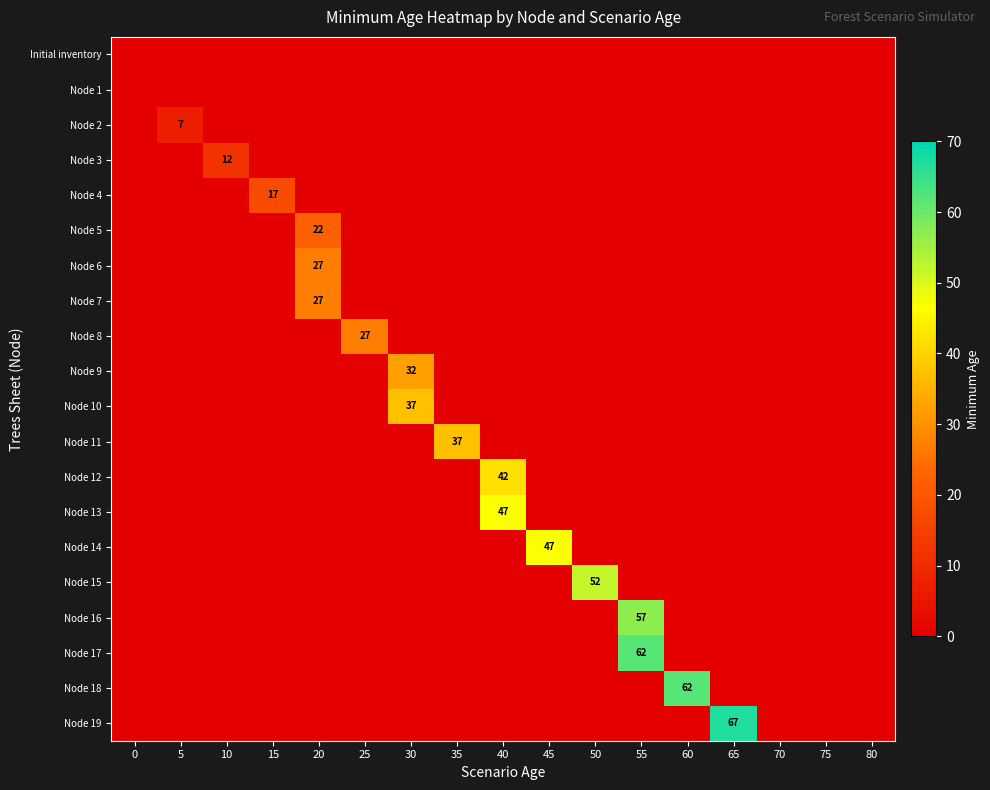

Rank the categories by Node 15 value from highest to lowest.

50, 0, 5, 10, 15, 20, 25, 30, 35, 40, 45, 55, 60, 65, 70, 75, 80